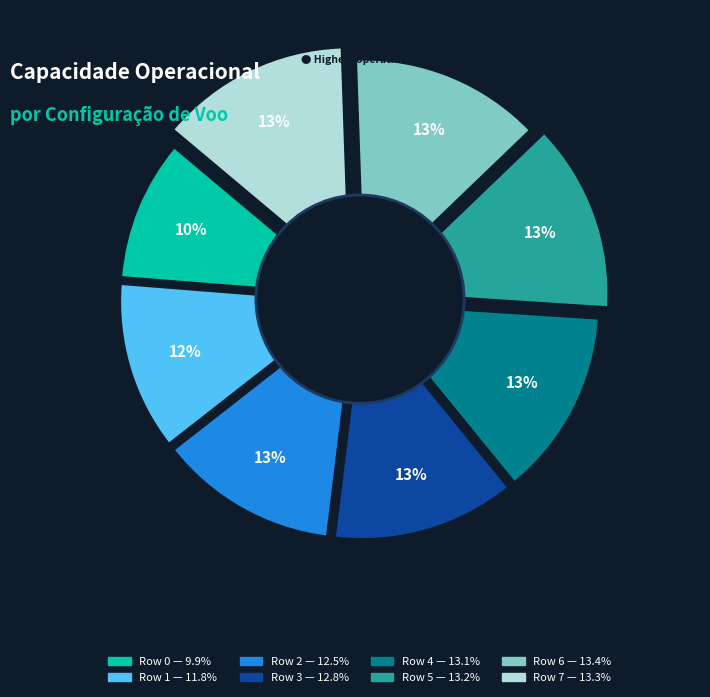

How many segments does this pie chart have?

8